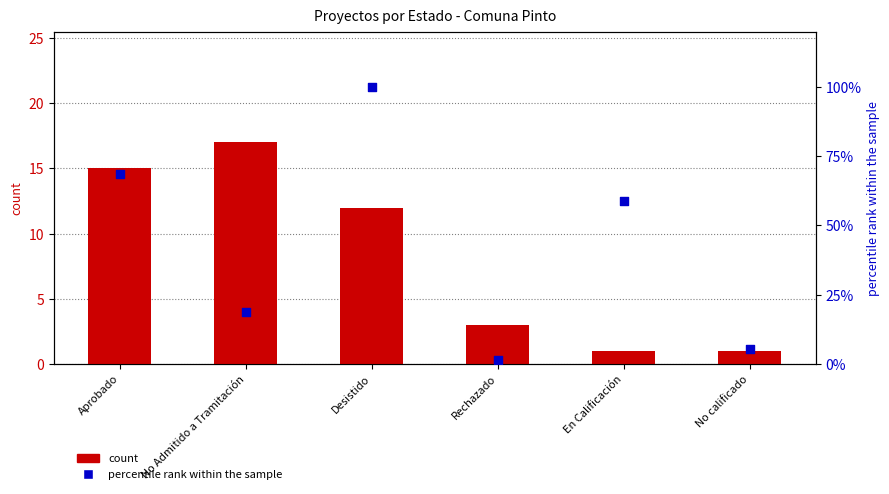

Is the value of percentile rank within the sample at Aprobado greater than the value of count at No Admitido a Tramitación?

Yes